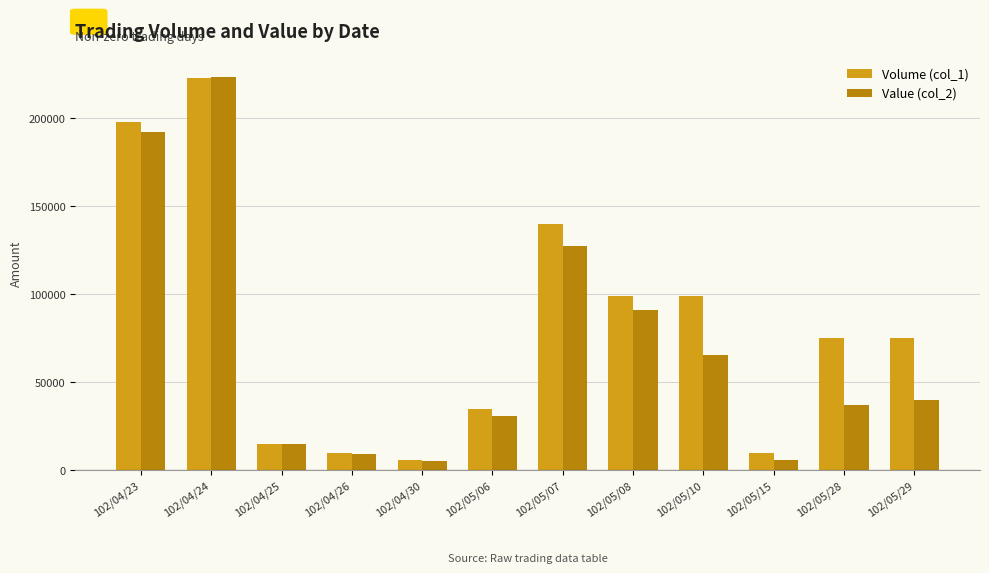

What is the maximum value shown in the chart?

223750